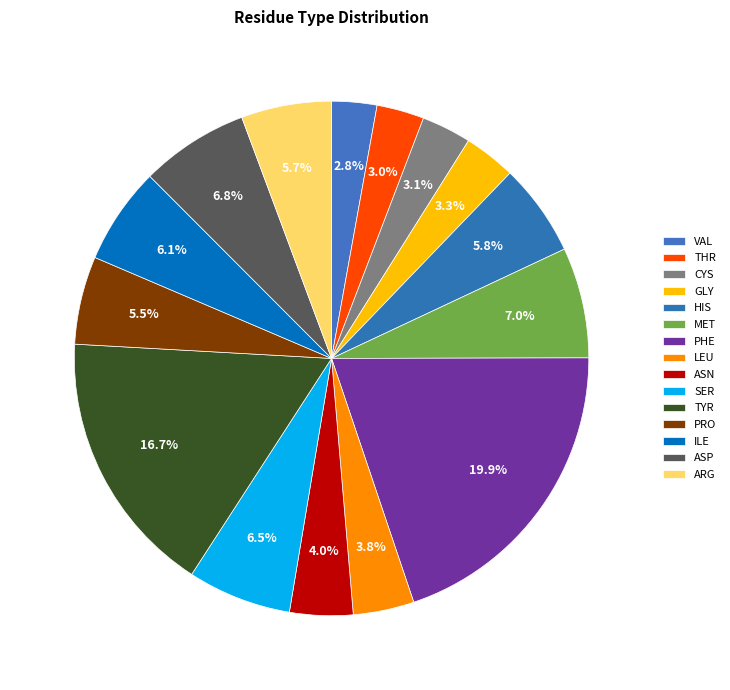

How many slices are in this pie chart?

15